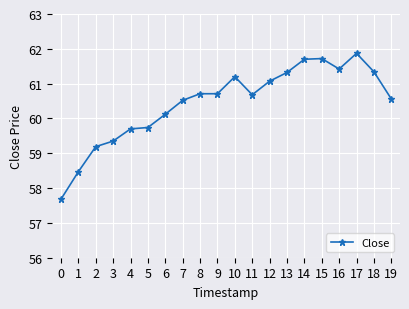

How many lines are shown in the chart?

1